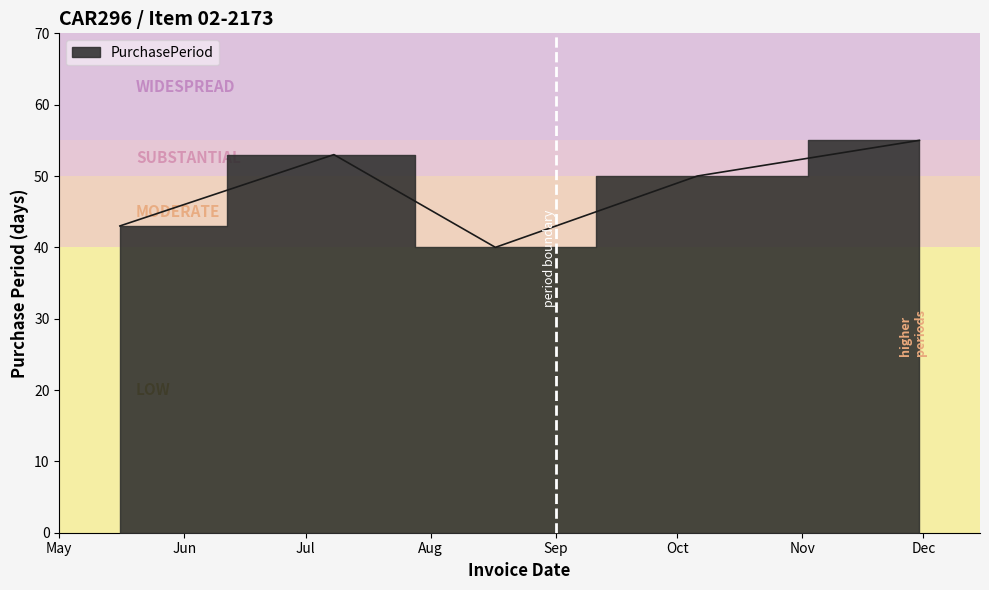

Approximately how many times larger is the value at 2017-11-30 compared to 2017-10-06?

1.1